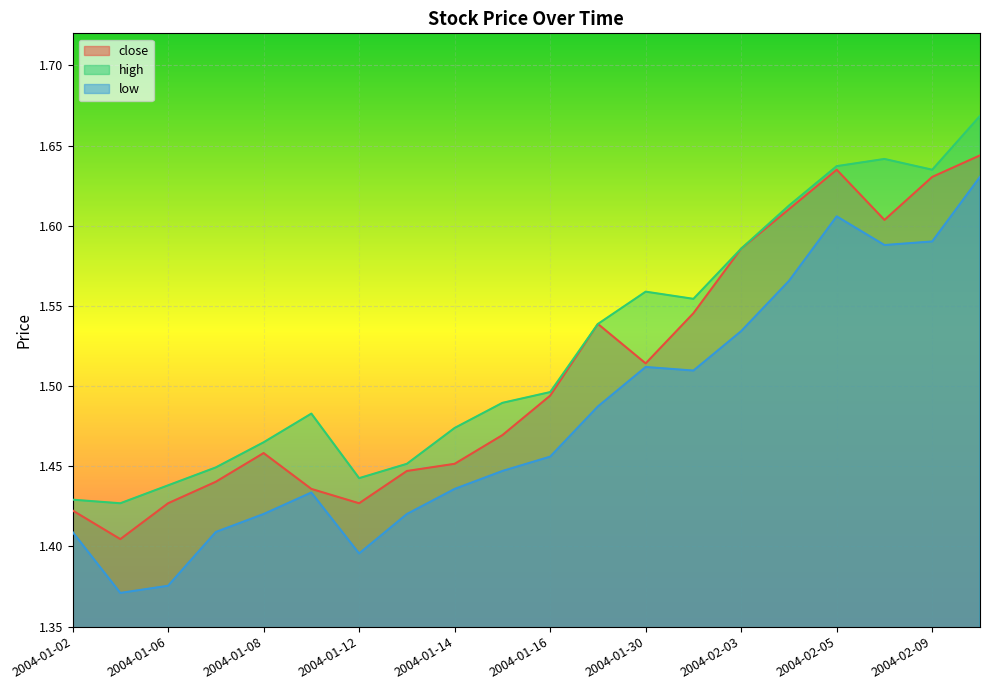

Rank the series at 2004-01-13 from lowest to highest value.

low, close, high